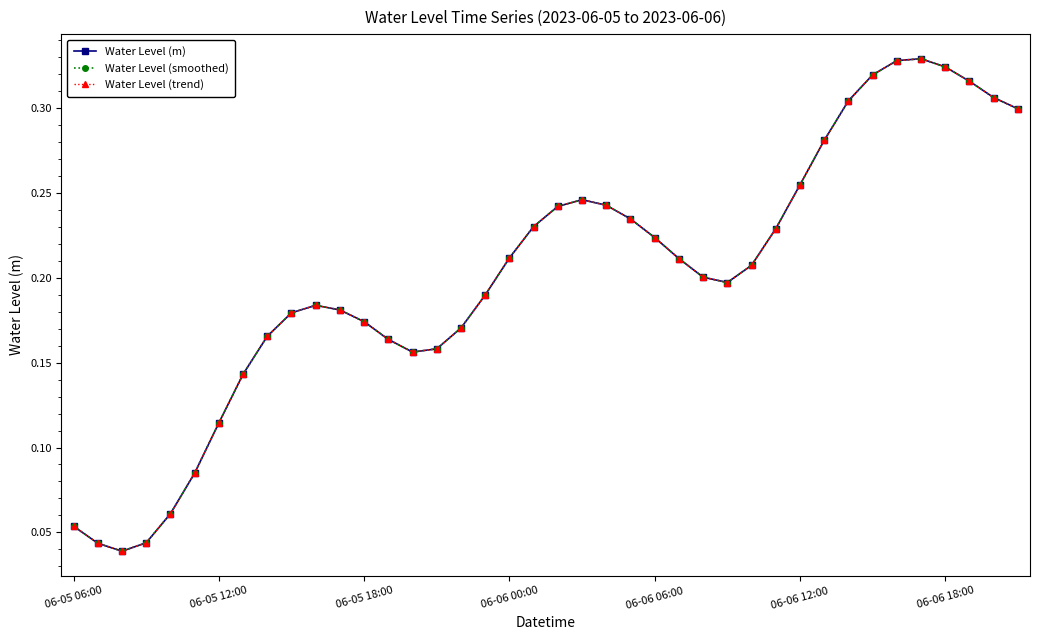

Is this an area chart (filled region under the line)?

No